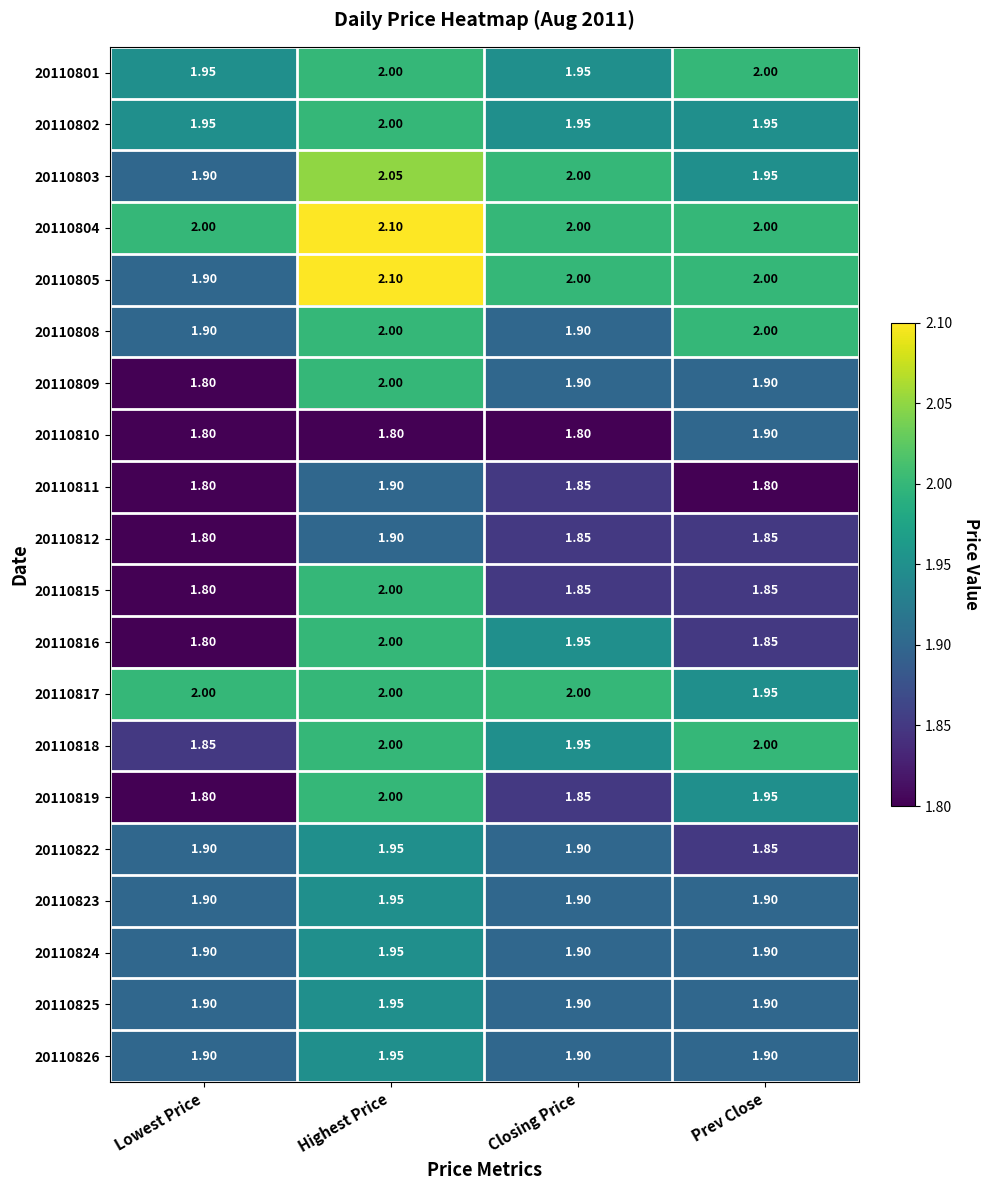

Which category has the highest value across all series?

Highest Price